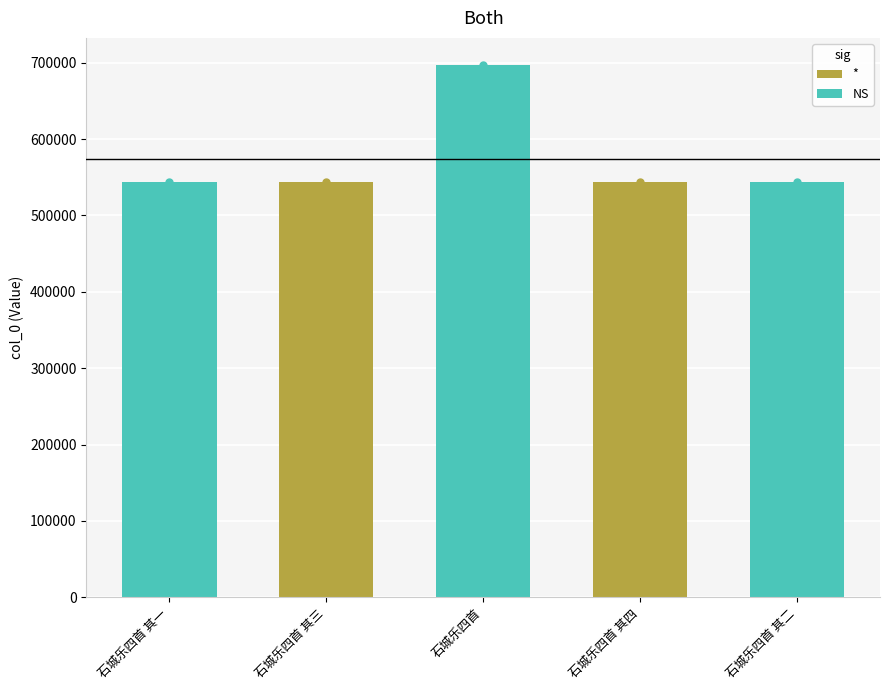

What is the approximate value at 石城乐四首 其三, to the nearest 100?

543100